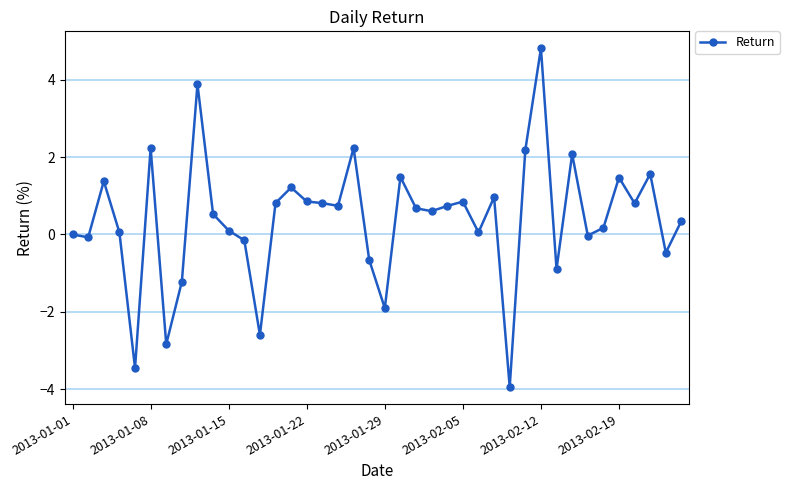

True or false: there are more than 0 points higher than both neighbors.

True